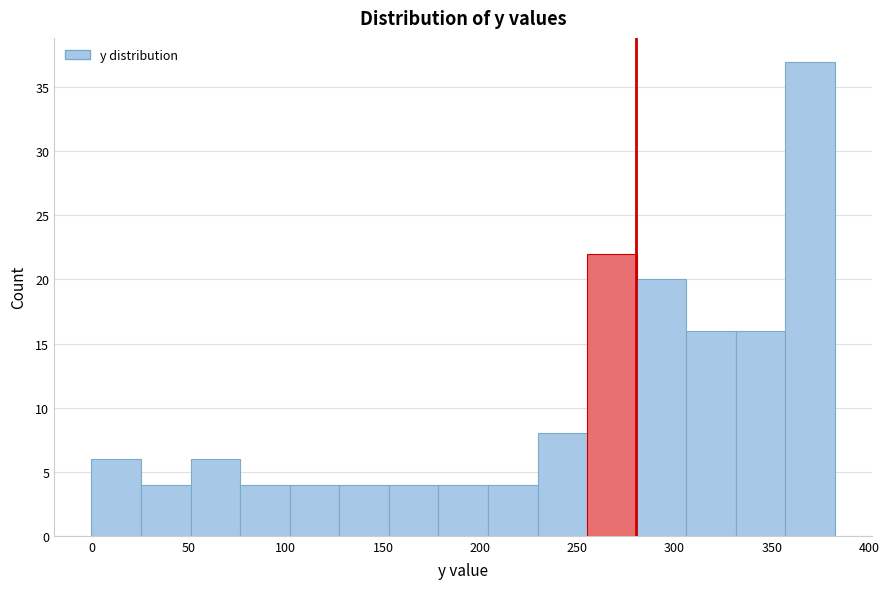

How tall is the bar that spans 25.5 to 51.0 on the x-axis? Neither the bar edges nor the heights are printed on the chart, so give them approximately, as read against the axes.

4